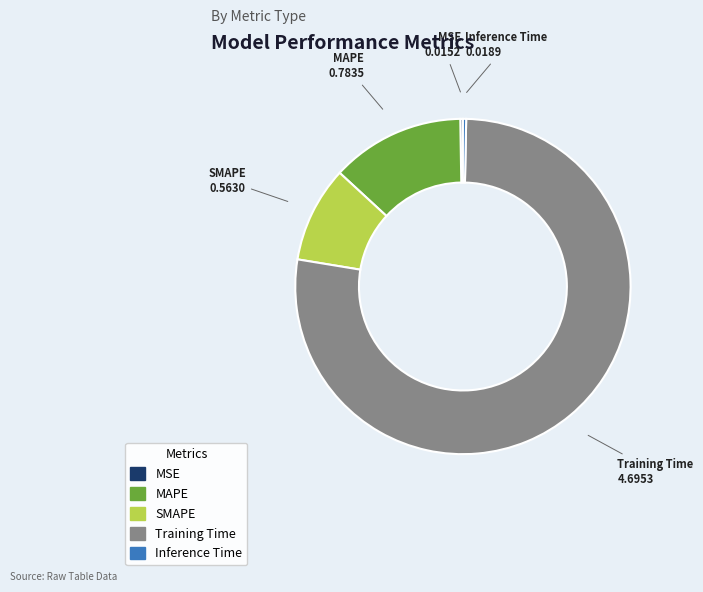

Which slice is the largest?

Training Time